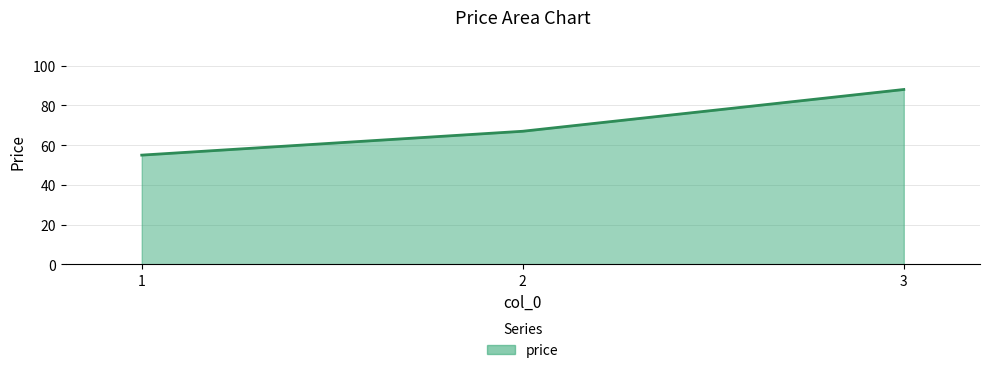

What is the greatest value displayed?

88